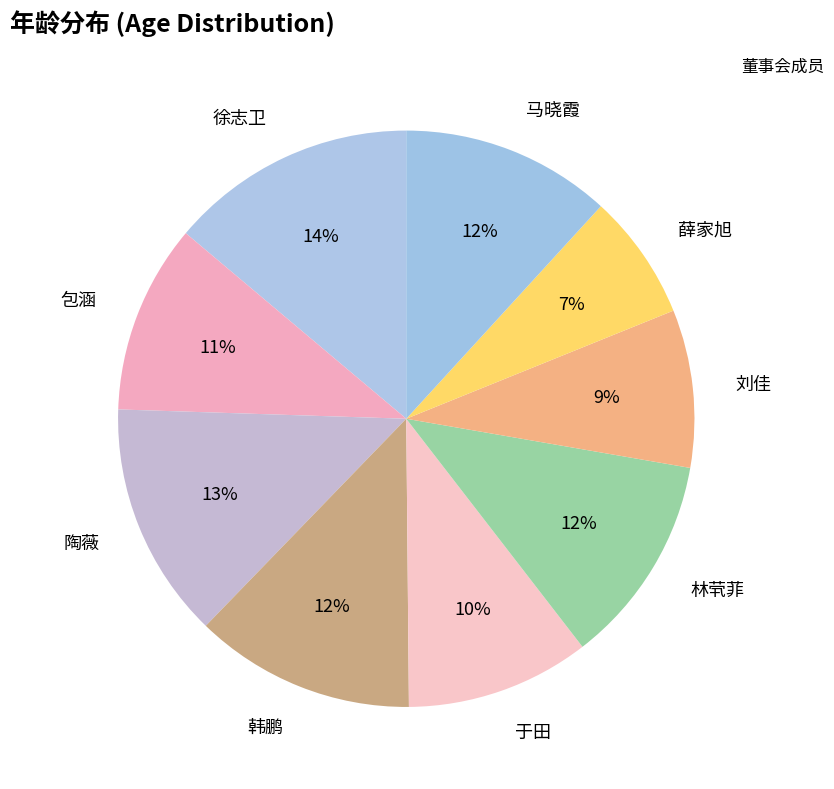

Do 陶薇 and 徐志卫 together represent more than half of the pie?

No